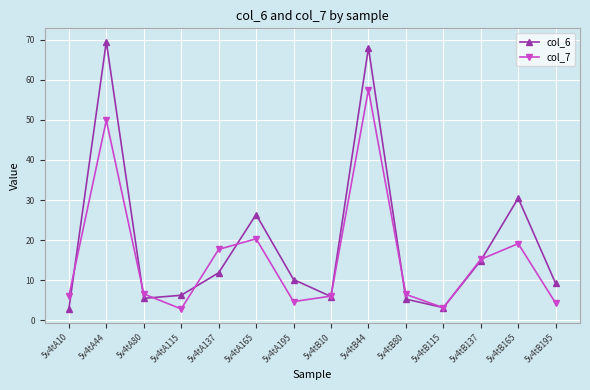

What is the difference between the col_7 values at 5v4tA10 and 5v4tB44?

51.5